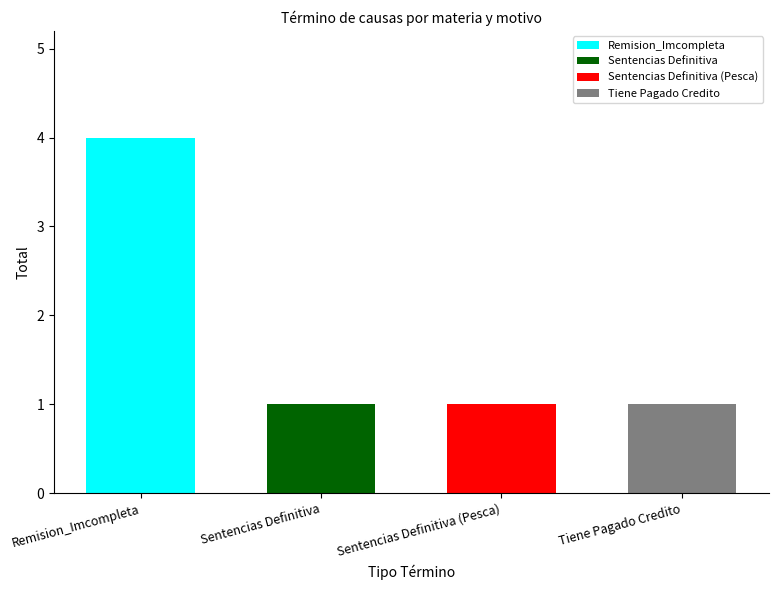

What is the change in value from Remision_Imcompleta to Tiene Pagado Credito?

-3